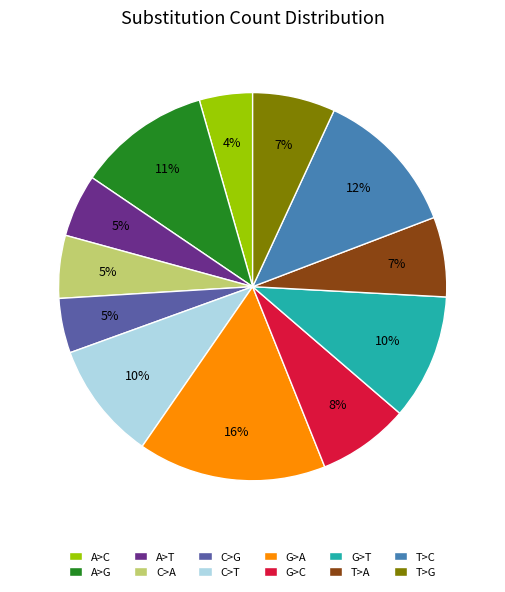

Is there any slice that represents more than half of the pie?

No